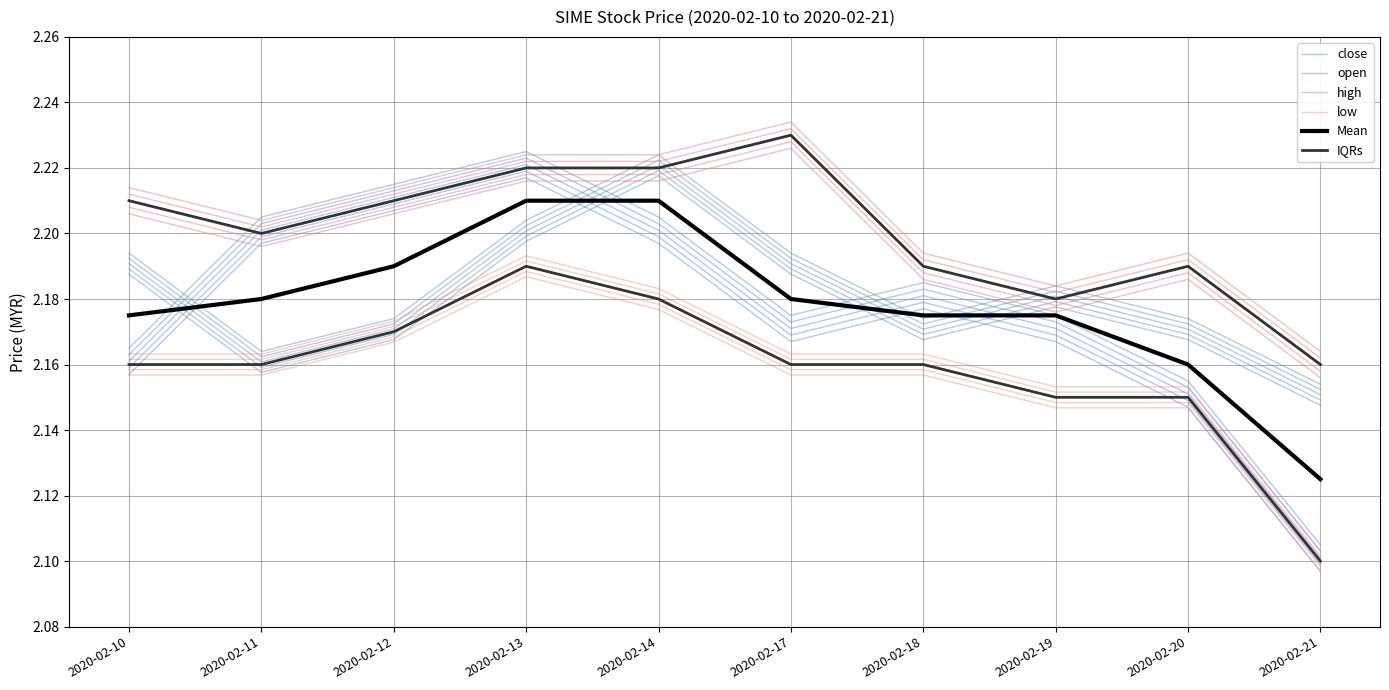

Reading right to left, list all the values displayed in this chart.

close: 2.1	2.1	2.2	2.2	2.2	2.2	2.2	2.2	2.2	2.2
open: 2.1	2.2	2.2	2.2	2.2	2.2	2.2	2.2	2.2	2.2
high: 2.2	2.2	2.2	2.2	2.2	2.2	2.2	2.2	2.2	2.2
low: 2.1	2.1	2.1	2.2	2.2	2.2	2.2	2.2	2.2	2.2
Mean: 2.1	2.2	2.2	2.2	2.2	2.2	2.2	2.2	2.2	2.2
IQRs: 2.2	2.2	2.2	2.2	2.2	2.2	2.2	2.2	2.2	2.2